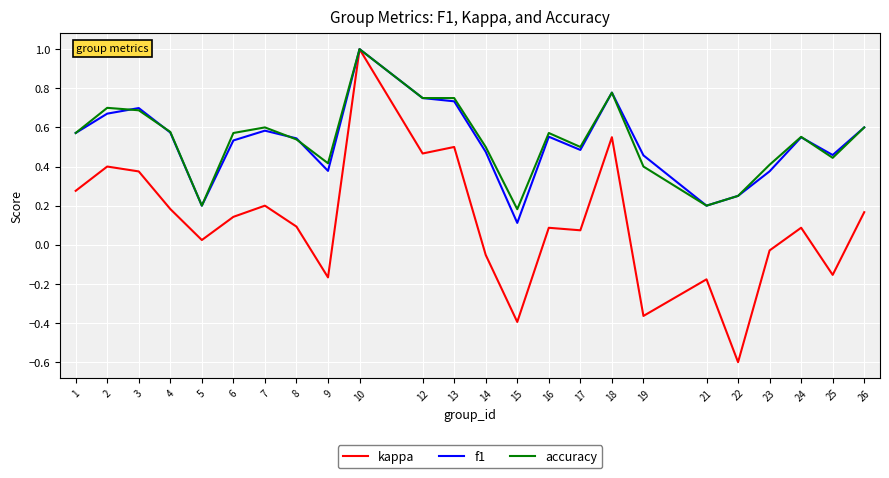

Which series changed the most between 14 and 15?

f1